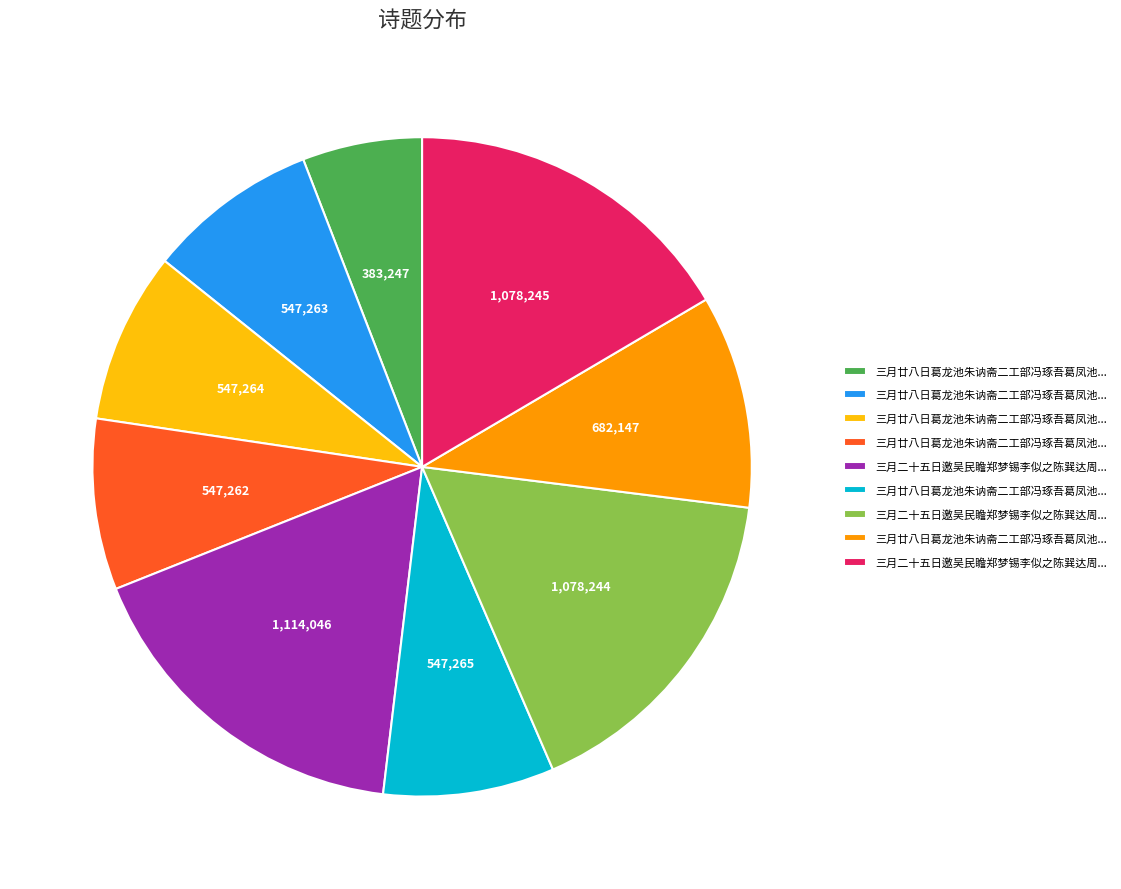

Does any single category account for the majority?

No